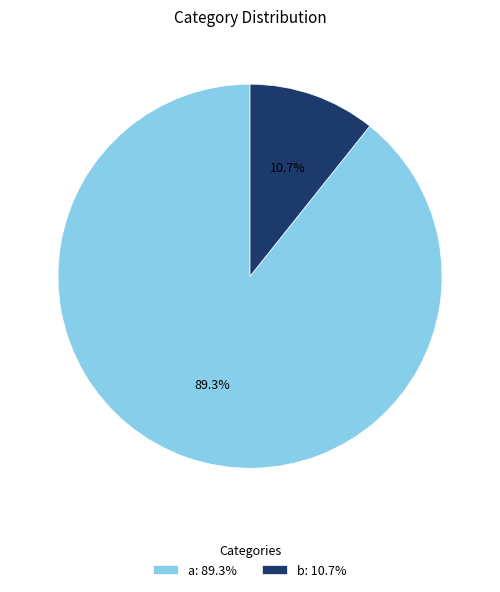

To the nearest percent, what percentage of the pie is b?

11%